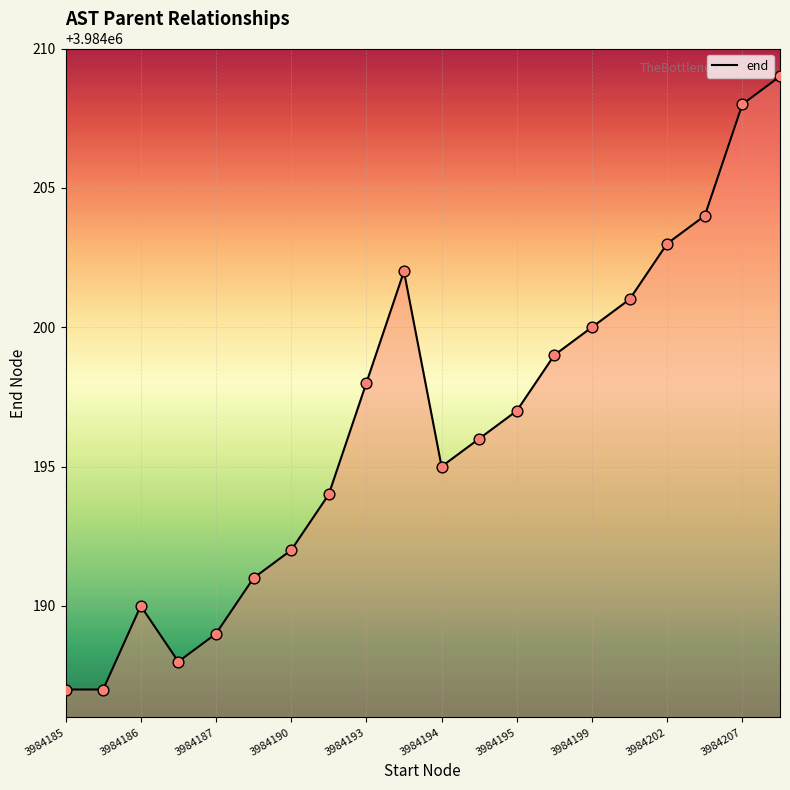

What is the difference between the maximum and minimum values?

22